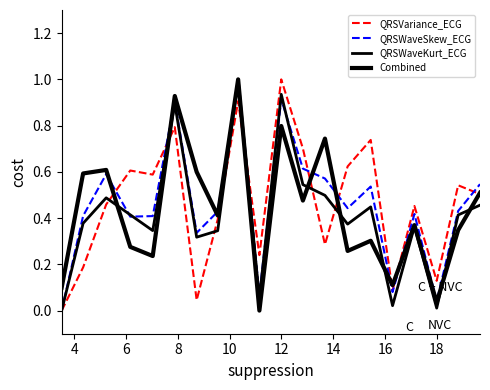

At which category does the chart reach its peak across all series?

10